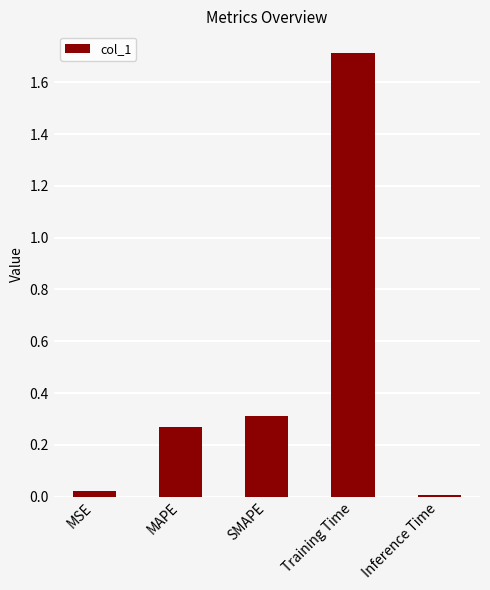

What is the label of the 1st bar from the right?

Inference Time